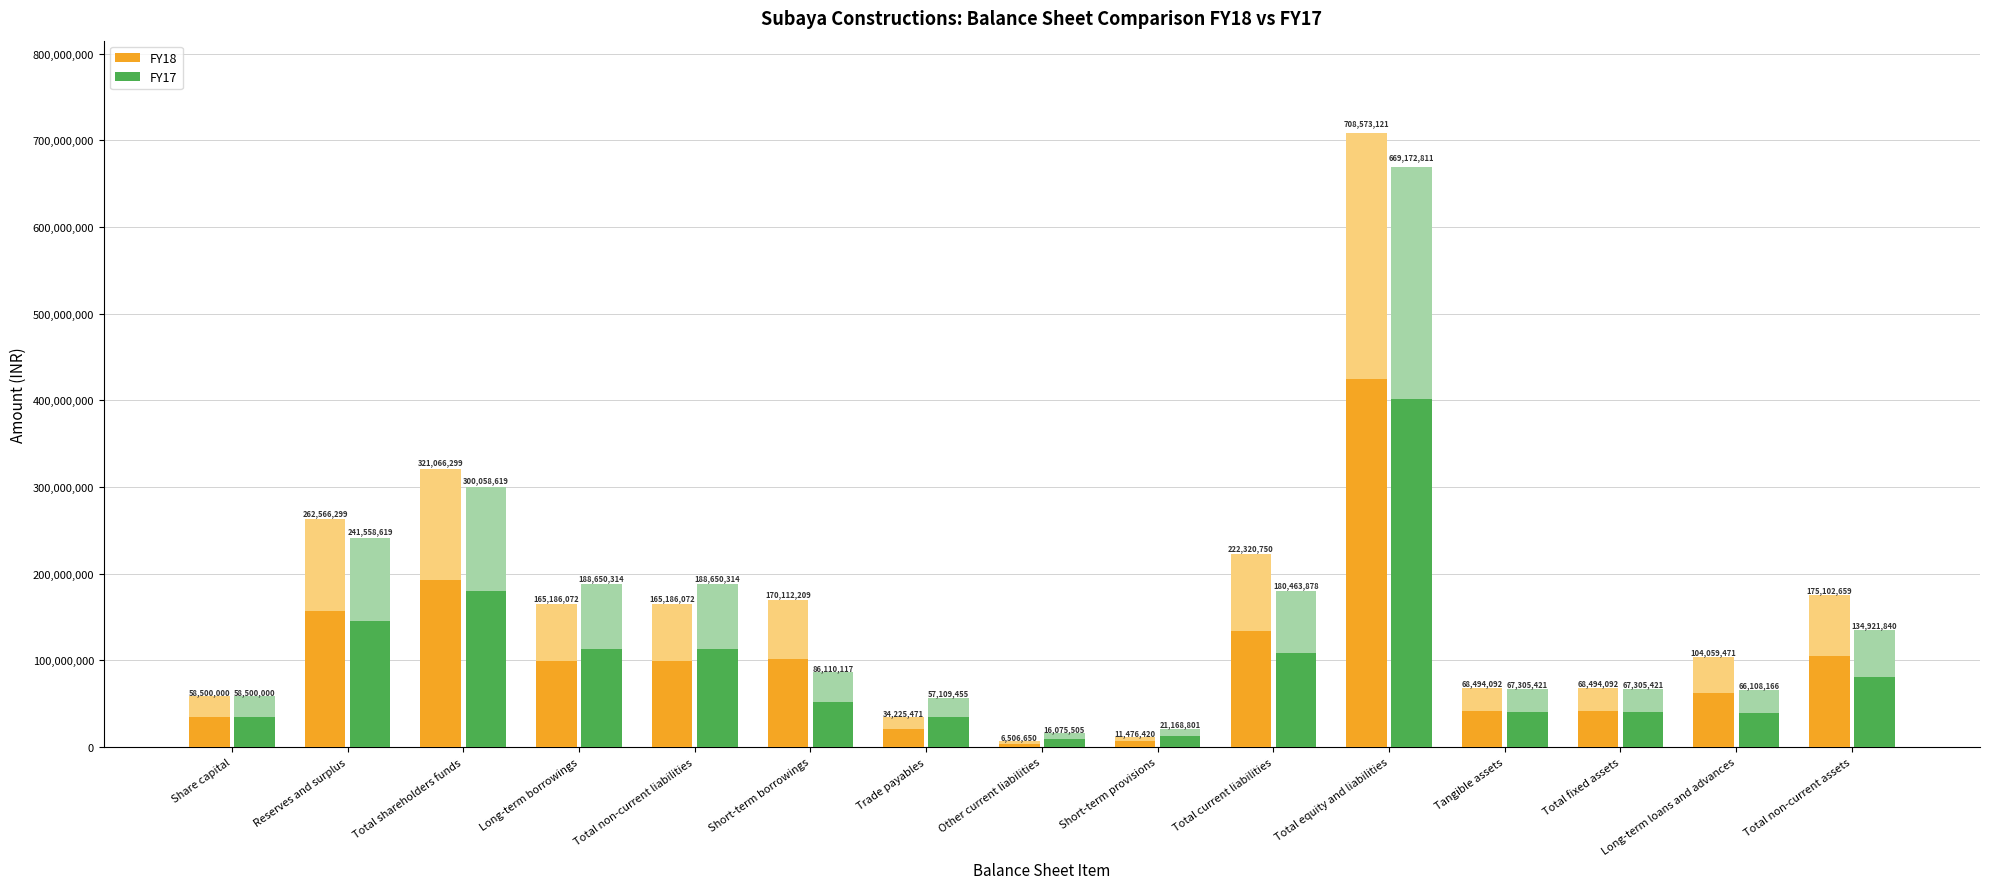

The value of FY18 at Other current liabilities is 3903990.0. True or false?

True